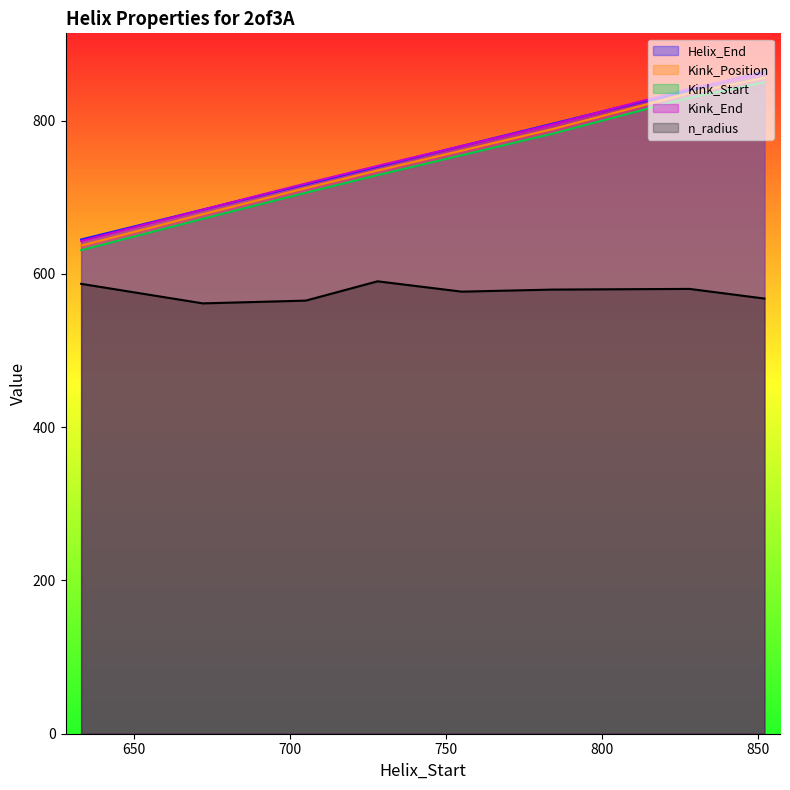

What is the value of the Kink_Position point at the 6th from the left?

789.0